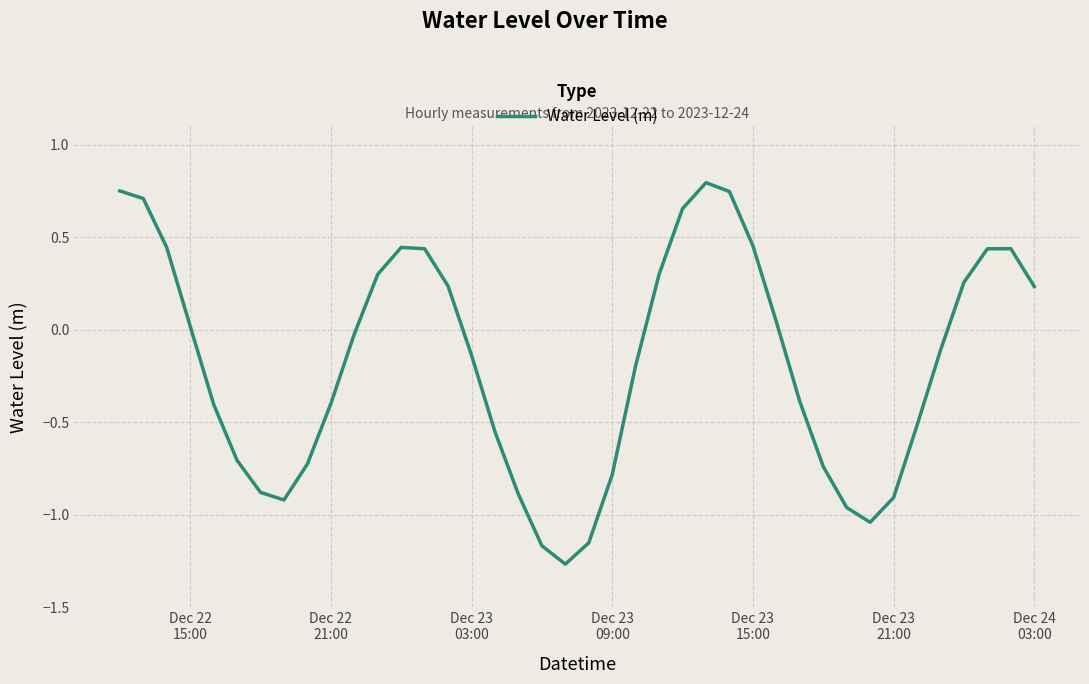

What is the difference between the maximum and minimum values?

2.1